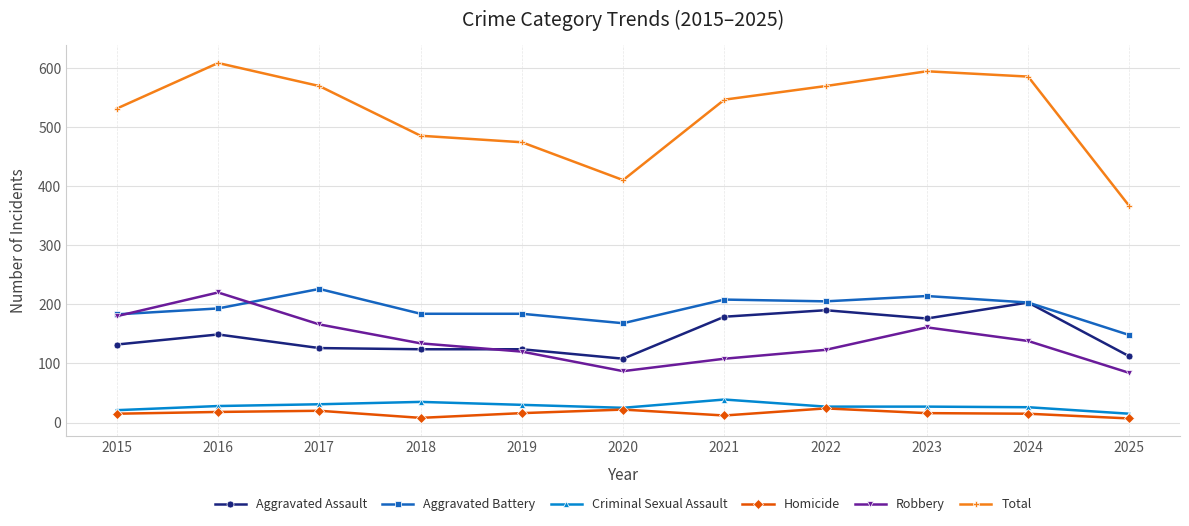

Between 2019 and 2025, which series saw the biggest shift?

Total